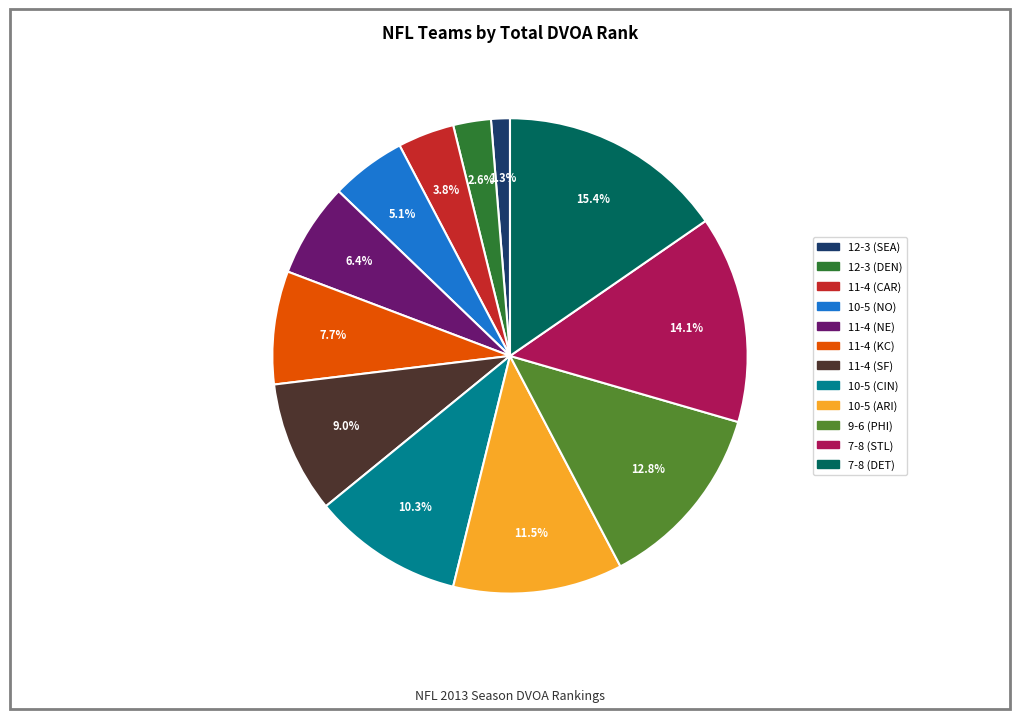

What is the smallest slice in the pie chart?

12-3 (SEA)